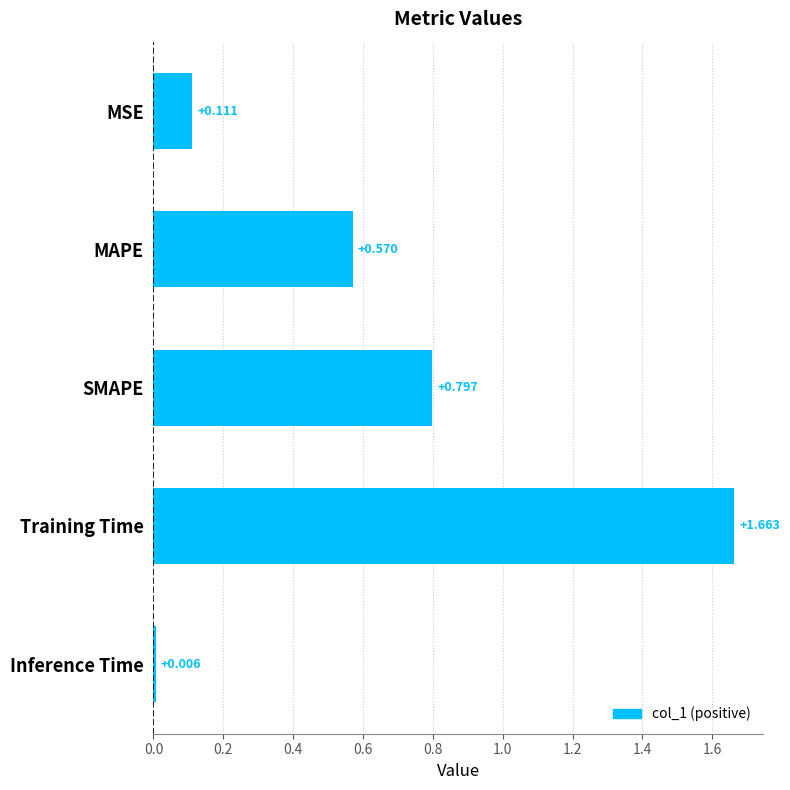

Are the bars grouped side by side (vs. stacked)?

No